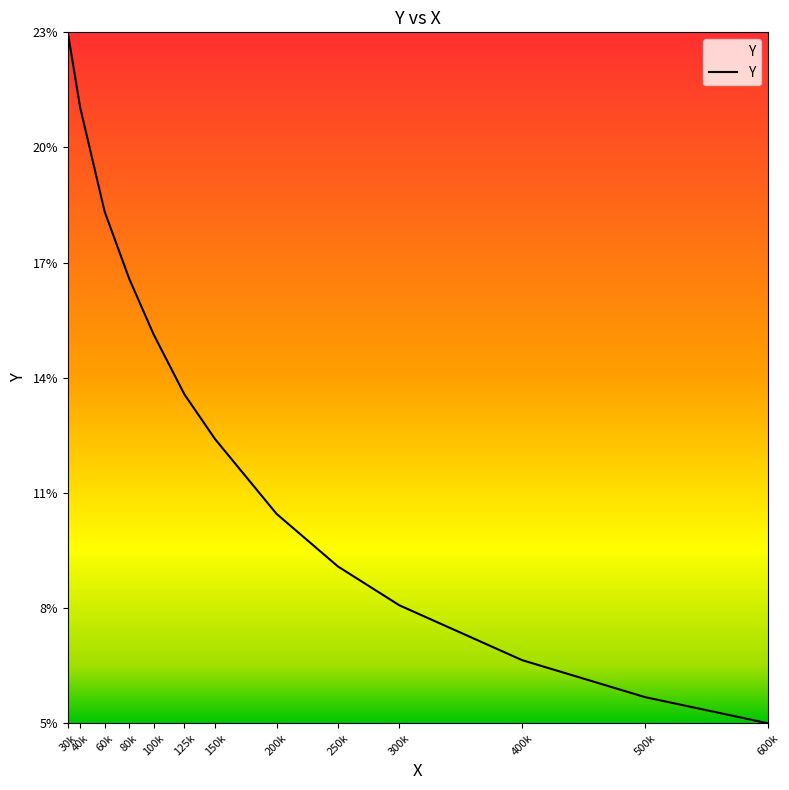

Which category has the highest value across all series?

30k